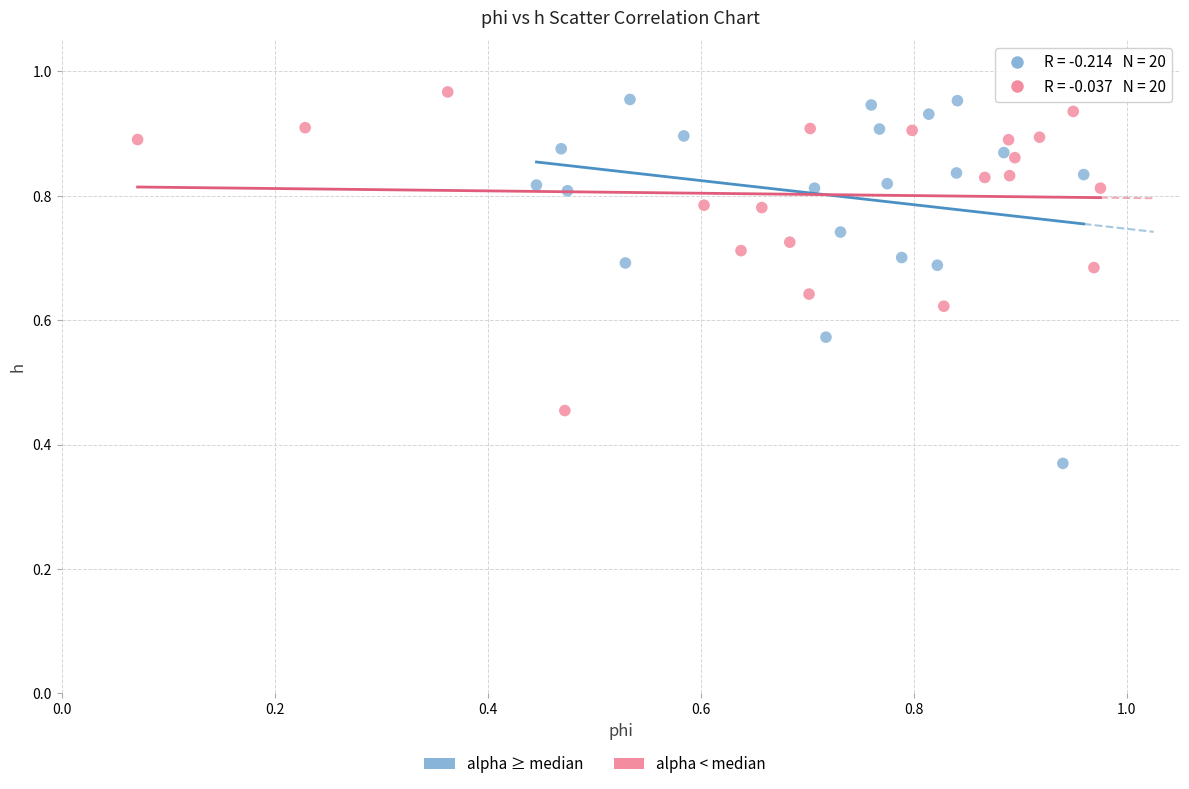

Which series reaches the maximum Y coordinate?

alpha < median